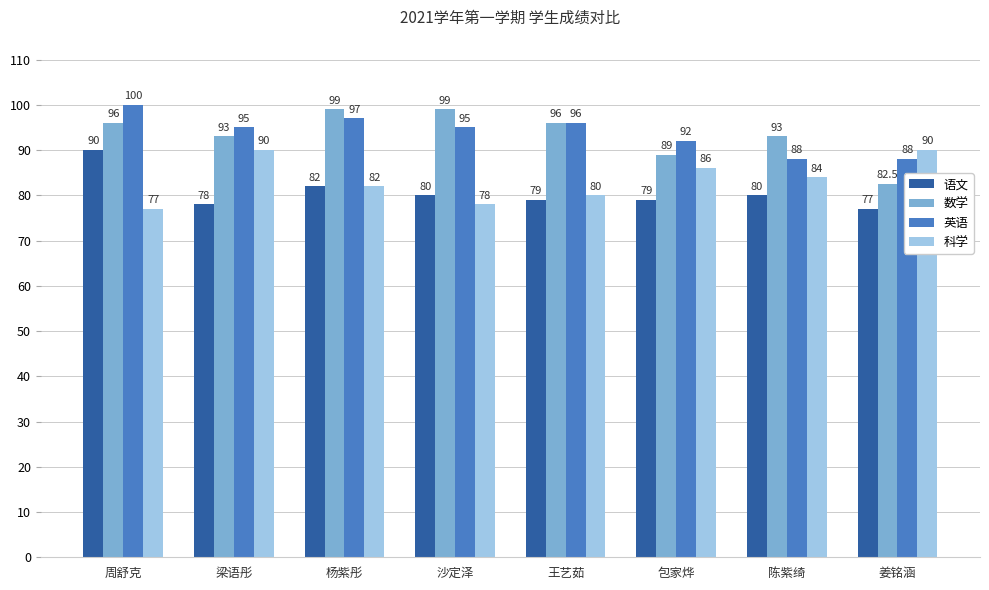

What is the sum of the 语文 values at 包家烨 and 沙定泽?

159.0